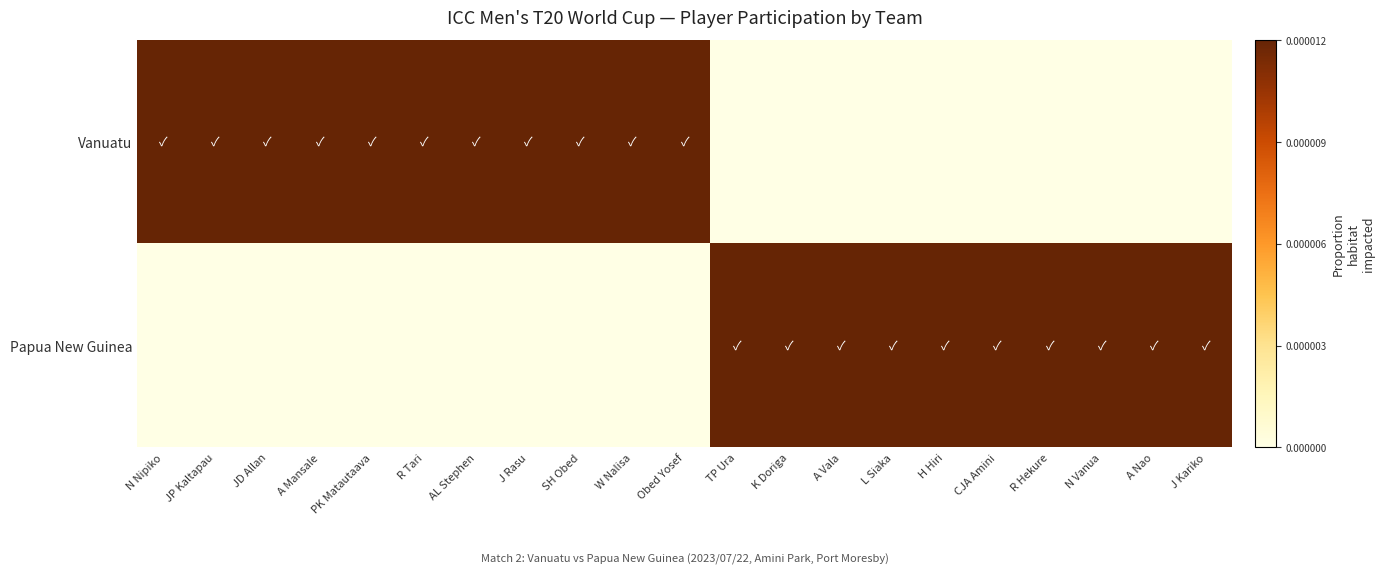

Reading left to right, transcribe all the data shown in this chart.

Vanuatu: N Nipiko=1	JP Kaltapau=1	JD Allan=1	A Mansale=1	PK Matautaava=1	R Tari=1	AL Stephen=1	J Rasu=1	SH Obed=1	W Nalisa=1	Obed Yosef=1	TP Ura=0	K Doriga=0	A Vala=0	L Siaka=0	H Hiri=0	CJA Amini=0	R Hekure=0	N Vanua=0	A Nao=0	J Kariko=0
Papua New Guinea: N Nipiko=0	JP Kaltapau=0	JD Allan=0	A Mansale=0	PK Matautaava=0	R Tari=0	AL Stephen=0	J Rasu=0	SH Obed=0	W Nalisa=0	Obed Yosef=0	TP Ura=1	K Doriga=1	A Vala=1	L Siaka=1	H Hiri=1	CJA Amini=1	R Hekure=1	N Vanua=1	A Nao=1	J Kariko=1